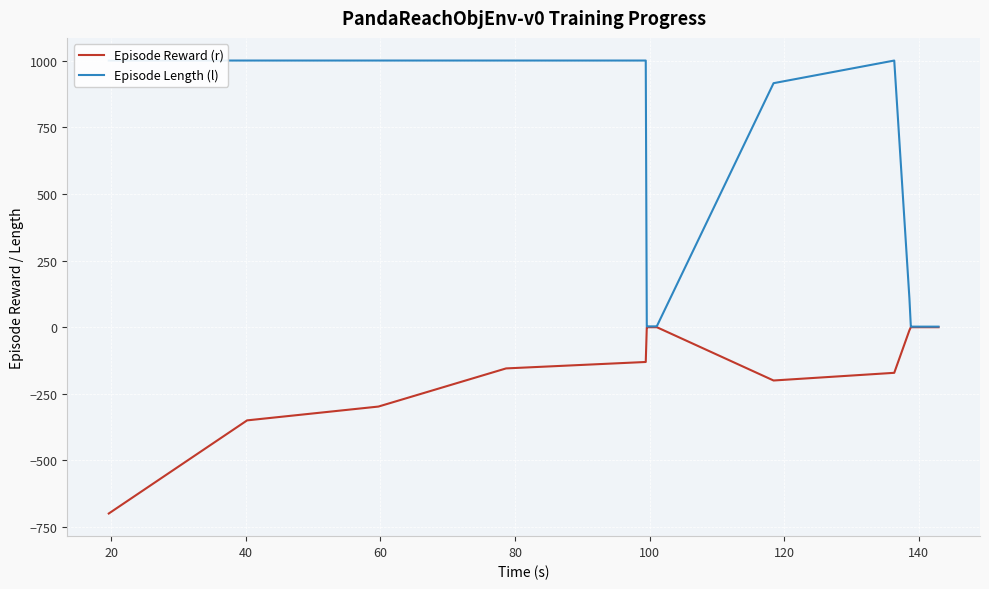

What is the value of the Episode Length (l) point at the 10th from the left?

3.0